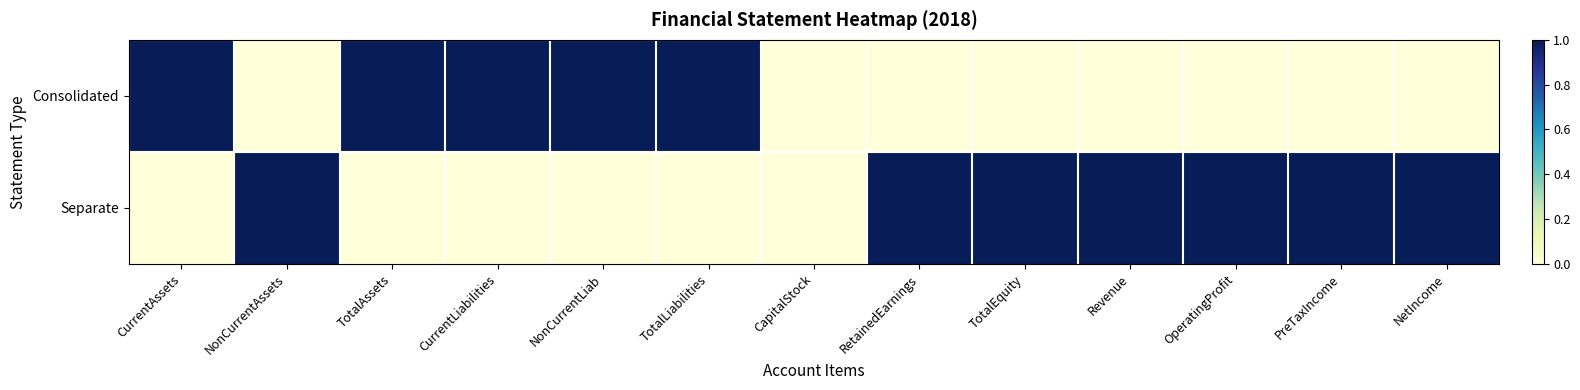

List the series in order of their overall mean, highest first.

Separate, Consolidated